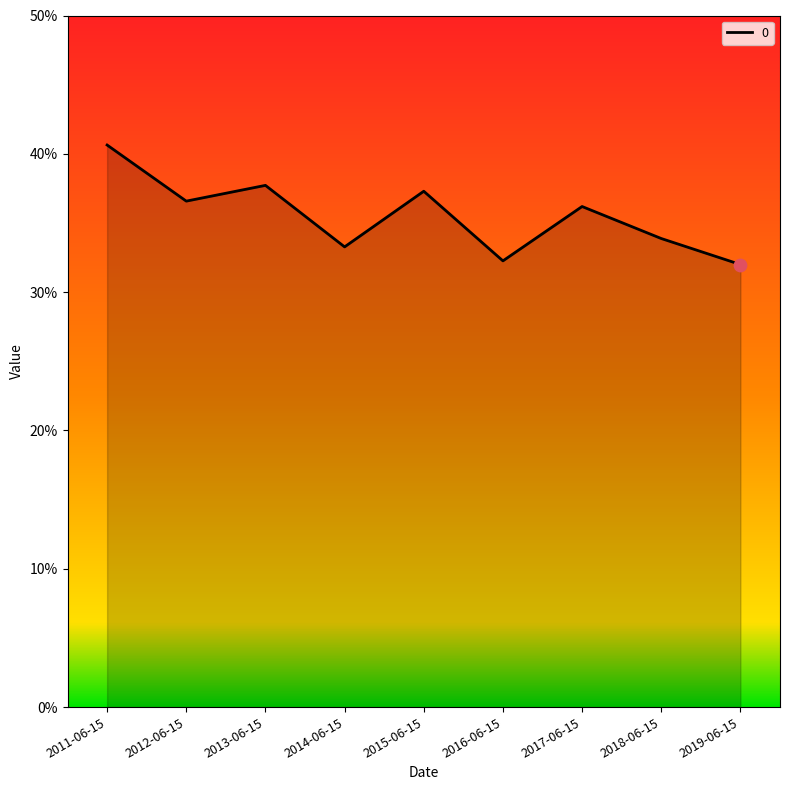

Between 2011-06-15 and 2018-06-15, which is larger?

2011-06-15